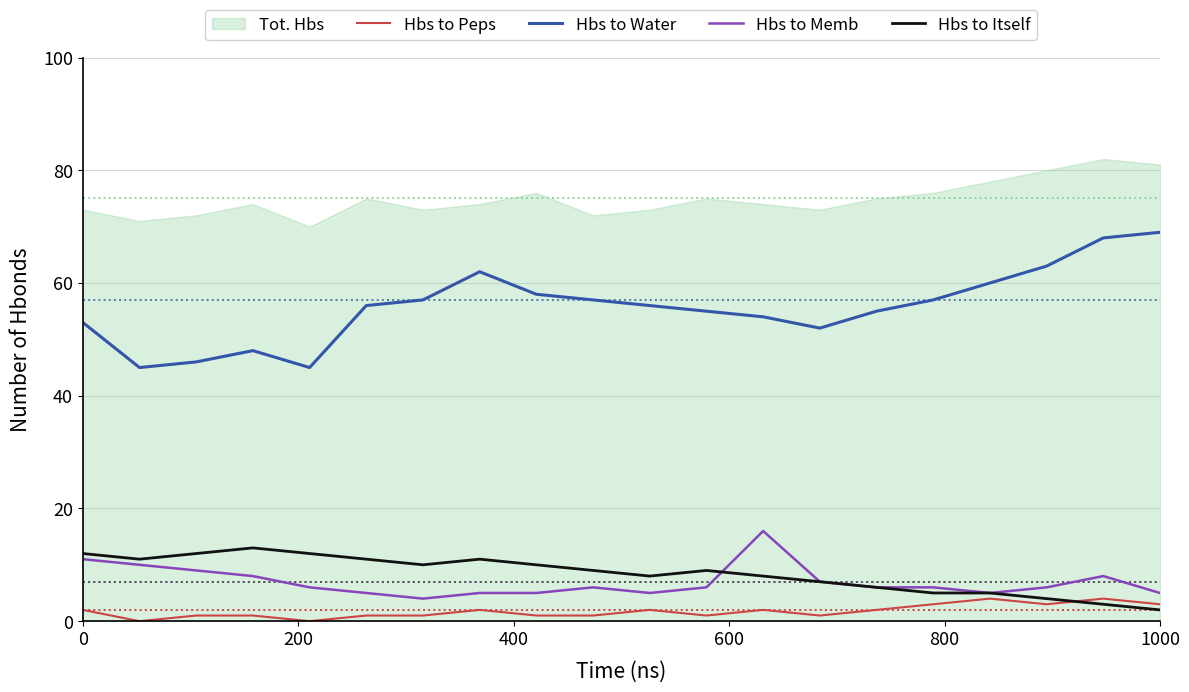

What is the maximum value for Hbs to Memb?

16